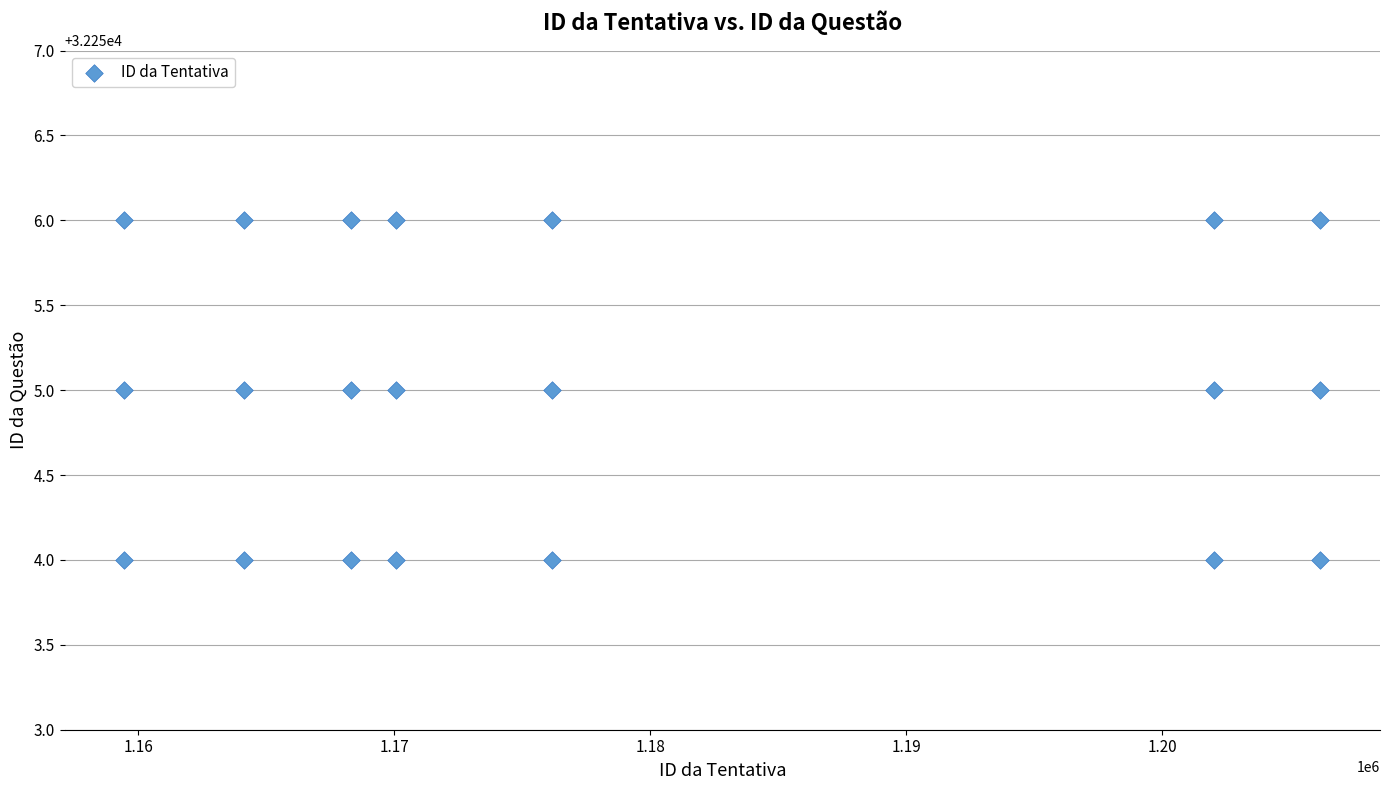

What is the range of X values (max minus min)?

46695